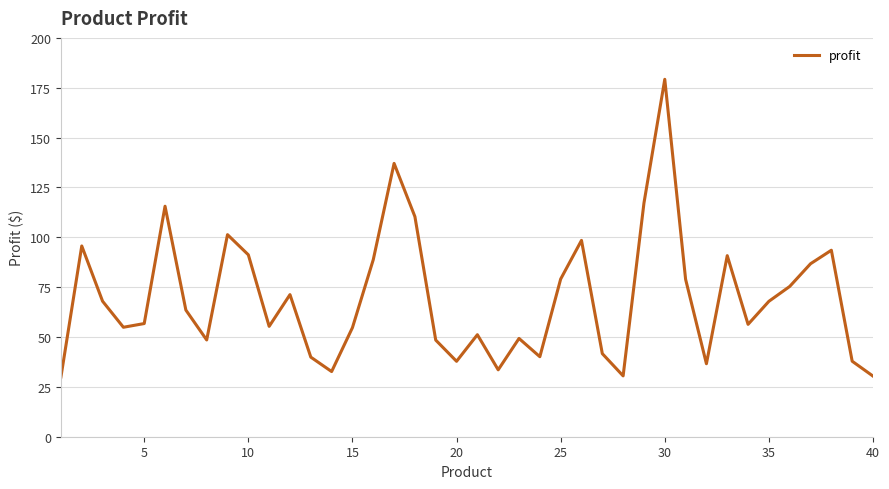

True or false: the data has more than 2 interior local peaks.

True